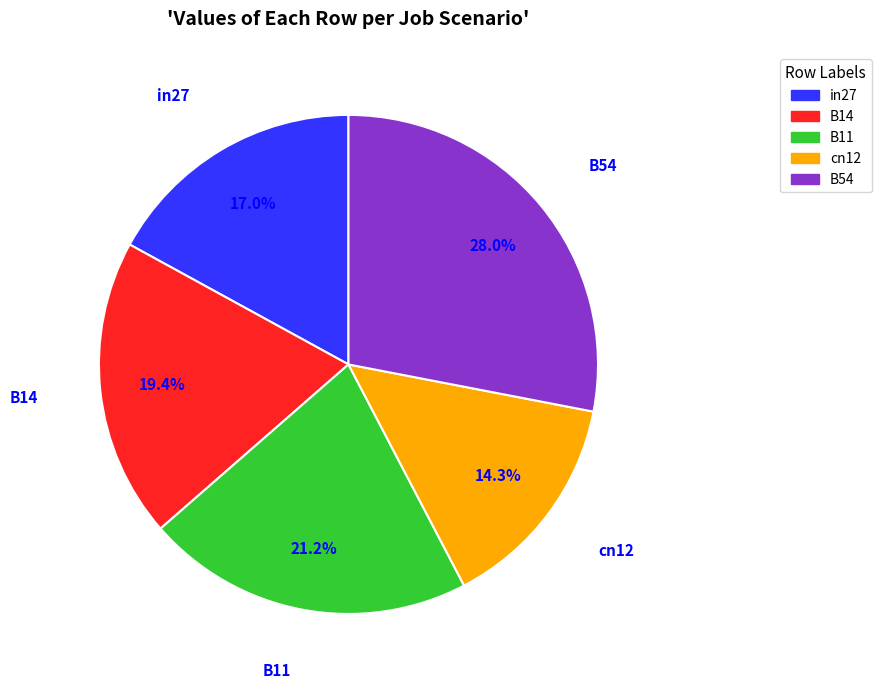

The B11 slice represents 26% of the pie. True or false?

False